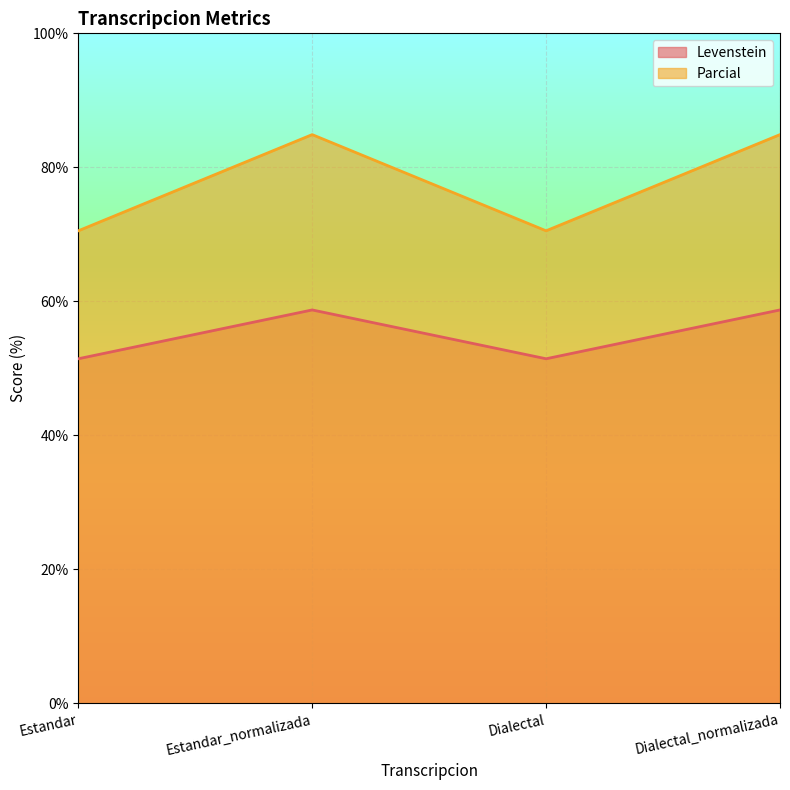

Which label corresponds to the smallest value in the chart?

Estandar